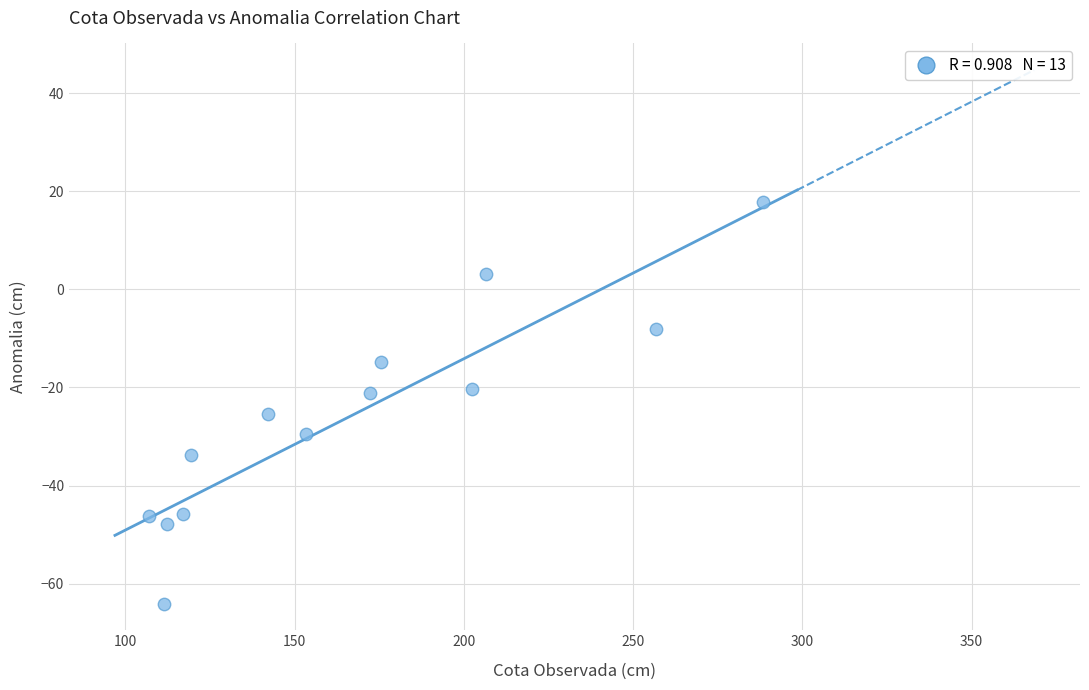

What is the range of Y values (max minus min)?

81.8